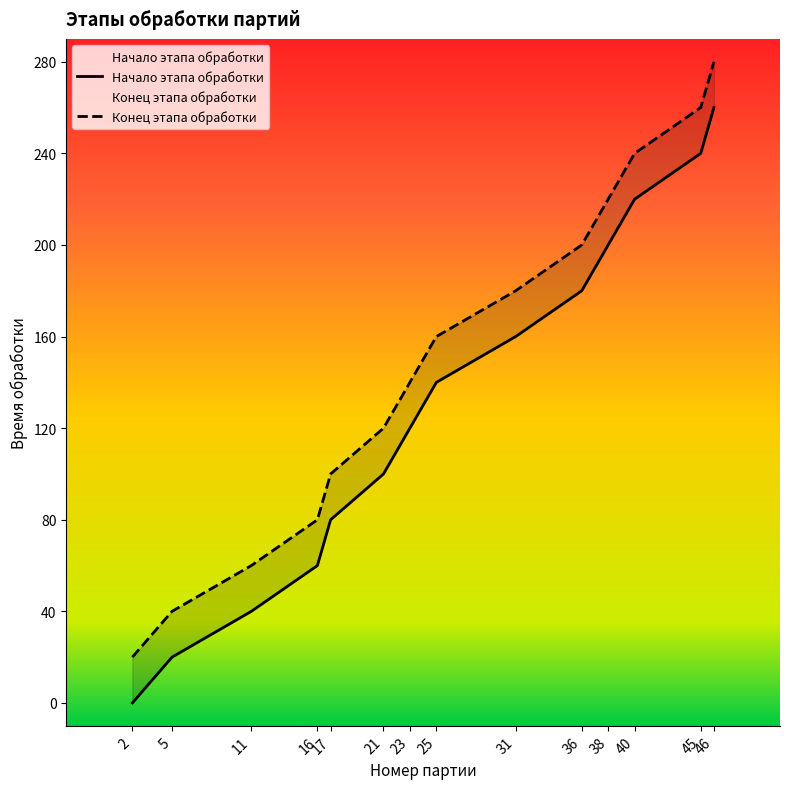

How many lines are shown in the chart?

2